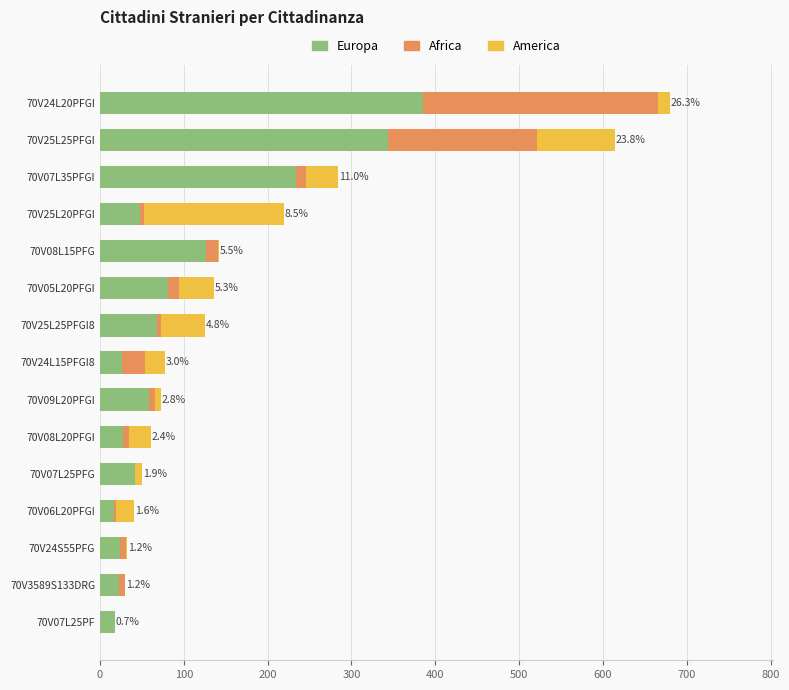

Is it true that Europa equals 119 at 70V05L20PFGI?

False